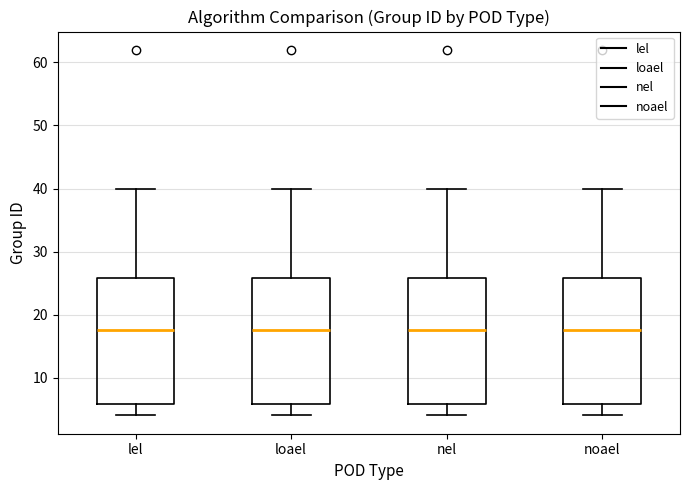

Reading left to right, read every box against the y-axis: the position of its median line, the range the box covers, and the ends of its whiskers. The values are not printed on the chart, so give them approximately, as read against the axis.

lel: median 18, box 6 to 26, whiskers 4 to 40
loael: median 18, box 6 to 26, whiskers 4 to 40
nel: median 18, box 6 to 26, whiskers 4 to 40
noael: median 18, box 6 to 26, whiskers 4 to 40